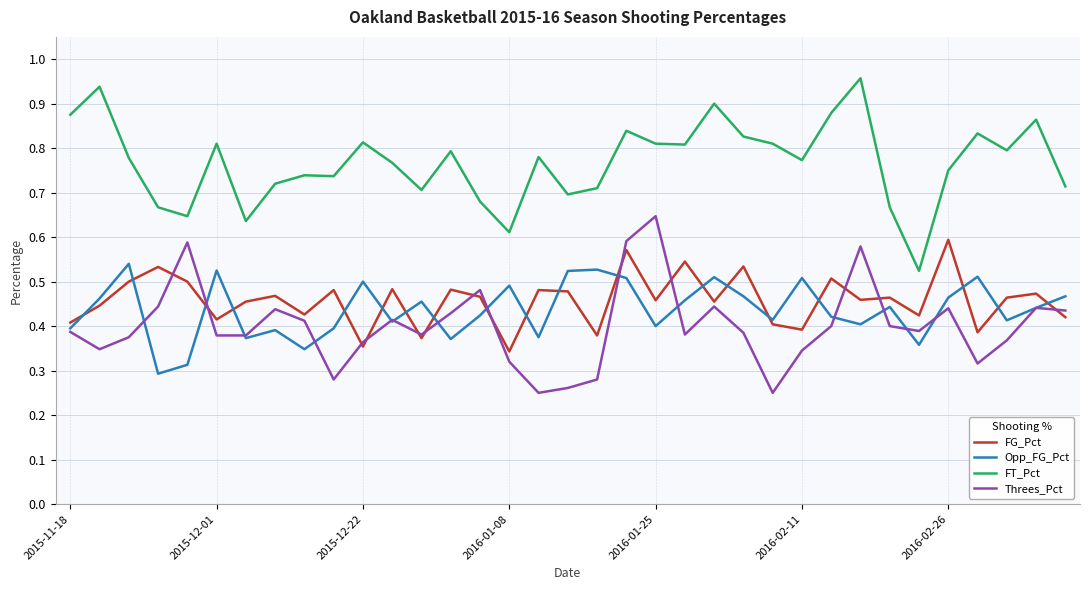

True or false: Threes_Pct and FT_Pct cross at least once.

False